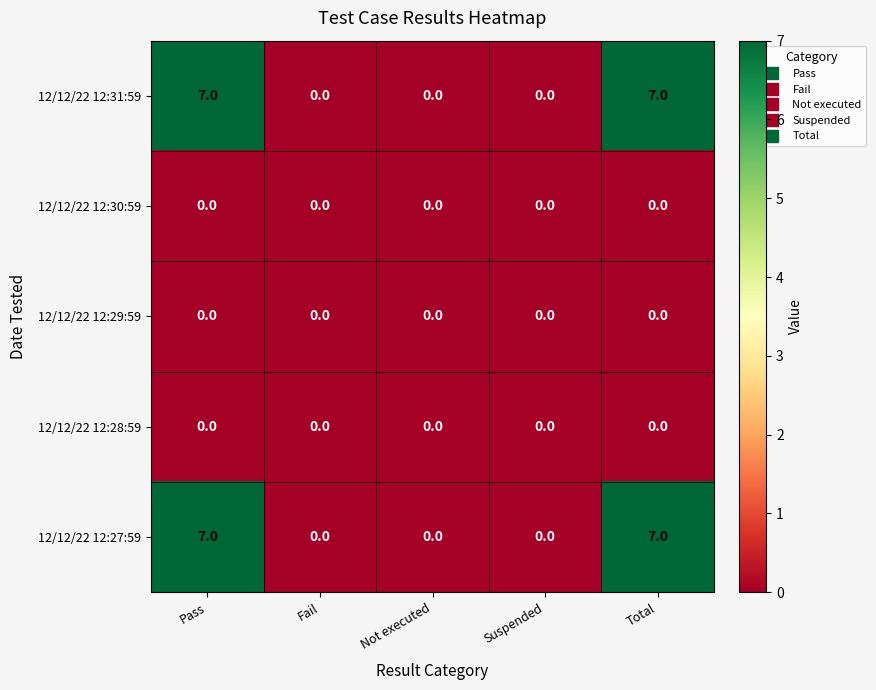

Count the 12/12/22 12:31:59 values in the range 0 to 7.

5